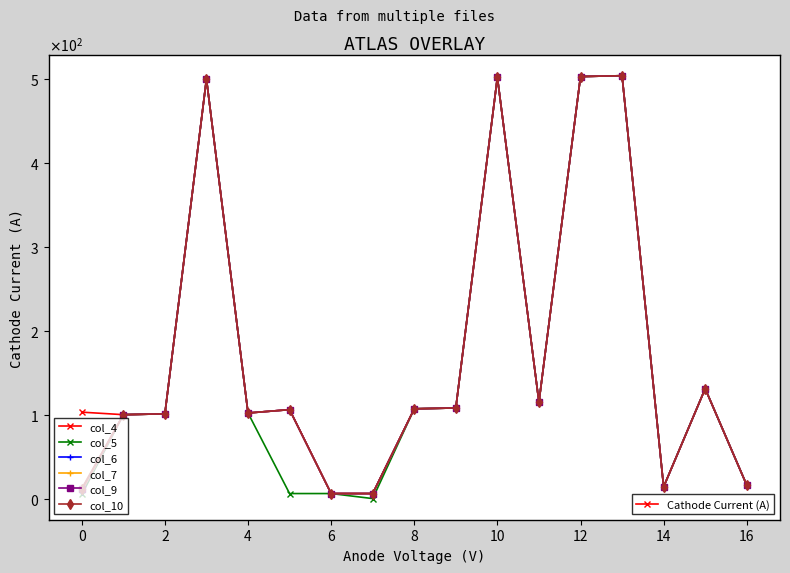

Is this an area chart (filled region under the line)?

No